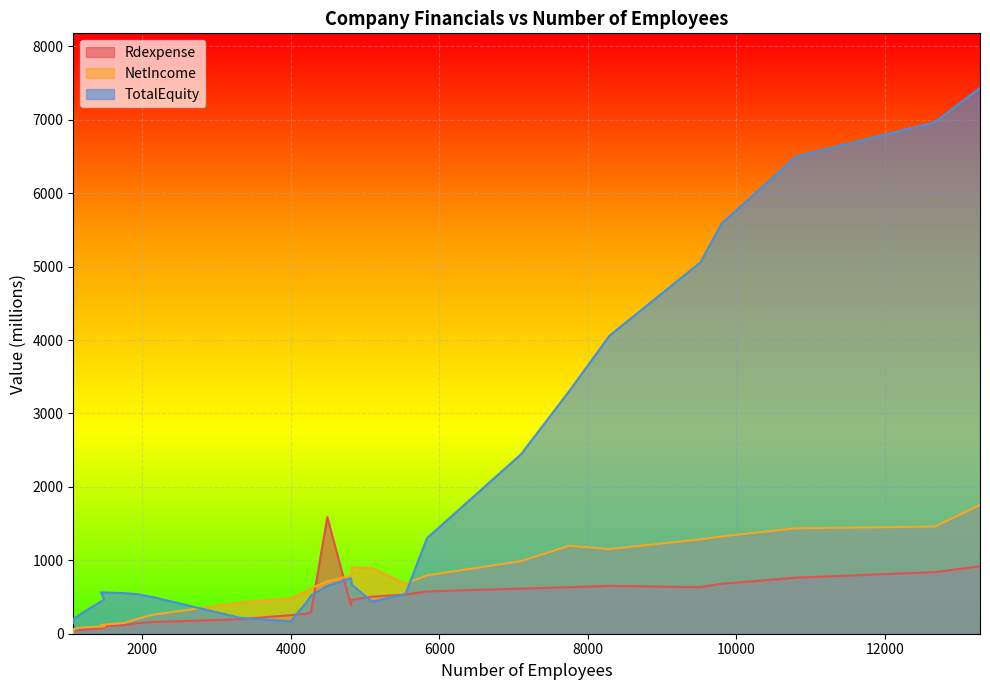

What is the maximum value shown in the chart?

7433.0